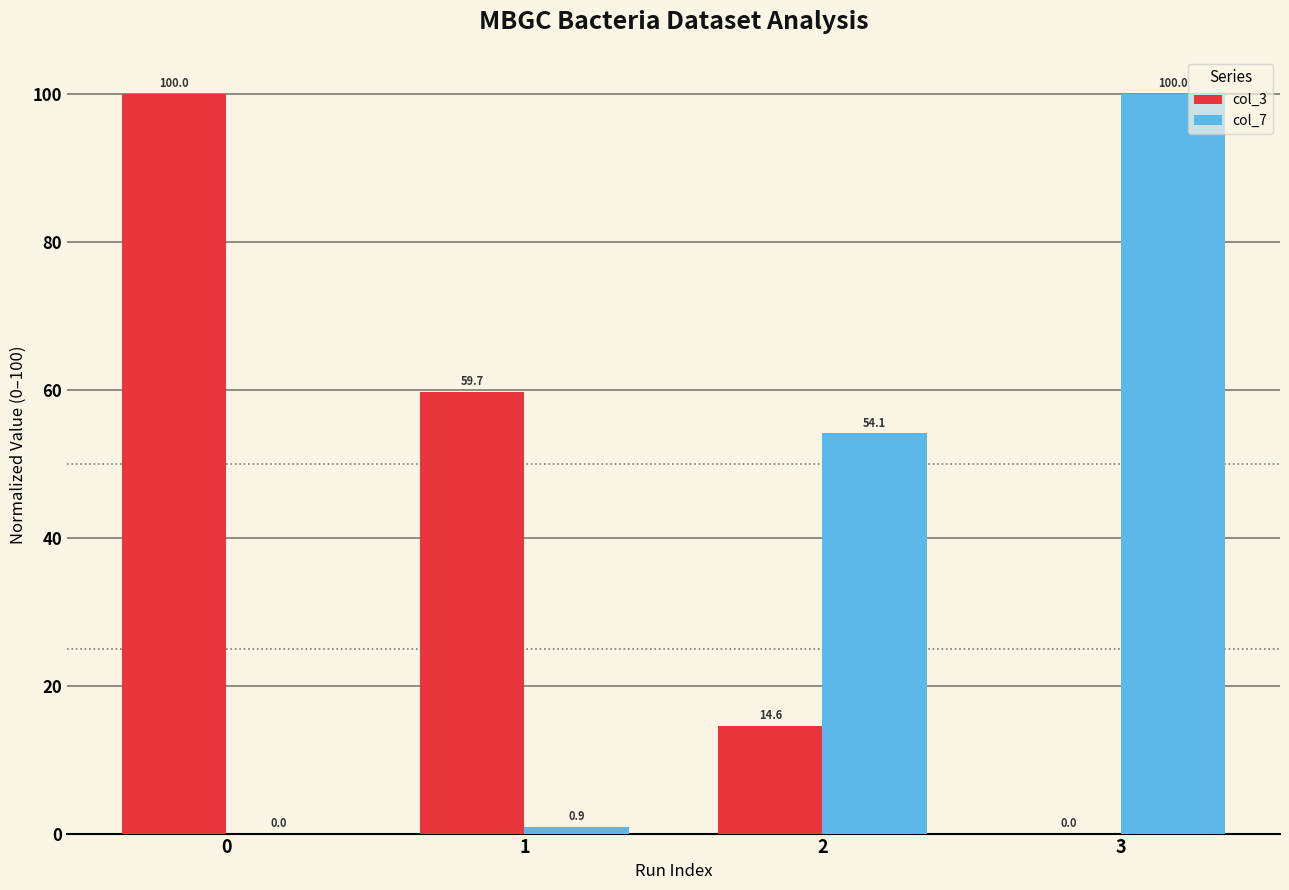

Is the value of col_3 at 0 greater than the value of col_7 at 1?

Yes